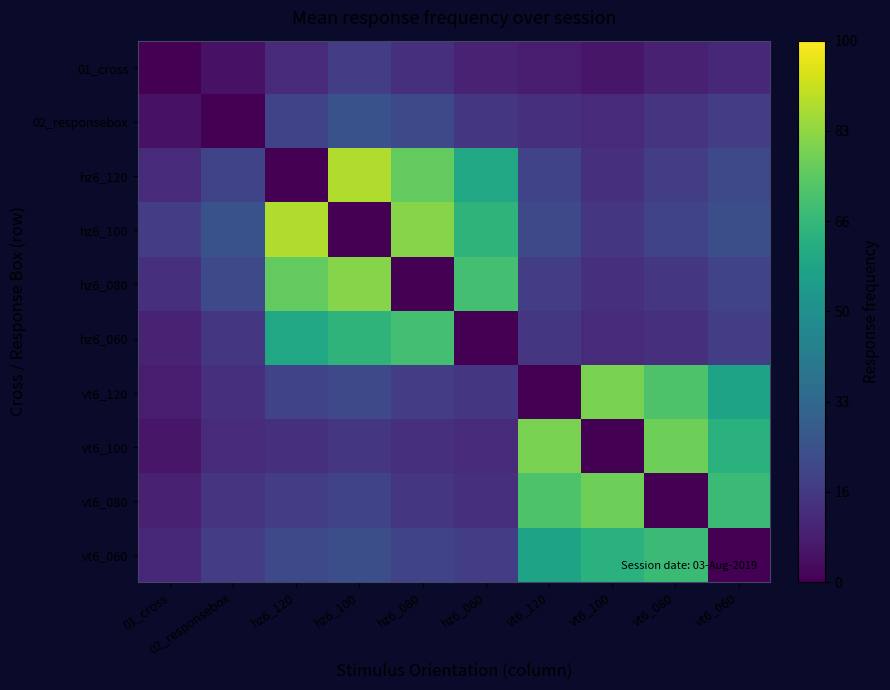

Reading left to right, list all the values displayed in this chart.

01_cross: 01_cross=0	02_responsebox=5	hz6_120=12	hz6_100=18	hz6_080=14	hz6_060=10	vt6_120=8	vt6_100=6	vt6_080=9	vt6_060=11
02_responsebox: 01_cross=5	02_responsebox=0	hz6_120=20	hz6_100=25	hz6_080=22	hz6_060=16	vt6_120=14	vt6_100=12	vt6_080=15	vt6_060=18
hz6_120: 01_cross=12	02_responsebox=20	hz6_120=0	hz6_100=88	hz6_080=76	hz6_060=60	vt6_120=20	vt6_100=14	vt6_080=18	vt6_060=22
hz6_100: 01_cross=18	02_responsebox=25	hz6_120=88	hz6_100=0	hz6_080=82	hz6_060=65	vt6_120=22	vt6_100=16	vt6_080=20	vt6_060=24
hz6_080: 01_cross=14	02_responsebox=22	hz6_120=76	hz6_100=82	hz6_080=0	hz6_060=70	vt6_120=18	vt6_100=14	vt6_080=16	vt6_060=20
hz6_060: 01_cross=10	02_responsebox=16	hz6_120=60	hz6_100=65	hz6_080=70	hz6_060=0	vt6_120=16	vt6_100=12	vt6_080=14	vt6_060=18
vt6_120: 01_cross=8	02_responsebox=14	hz6_120=20	hz6_100=22	hz6_080=18	hz6_060=16	vt6_120=0	vt6_100=80	vt6_080=72	vt6_060=58
vt6_100: 01_cross=6	02_responsebox=12	hz6_120=14	hz6_100=16	hz6_080=14	hz6_060=12	vt6_120=80	vt6_100=0	vt6_080=78	vt6_060=64
vt6_080: 01_cross=9	02_responsebox=15	hz6_120=18	hz6_100=20	hz6_080=16	hz6_060=14	vt6_120=72	vt6_100=78	vt6_080=0	vt6_060=68
vt6_060: 01_cross=11	02_responsebox=18	hz6_120=22	hz6_100=24	hz6_080=20	hz6_060=18	vt6_120=58	vt6_100=64	vt6_080=68	vt6_060=0